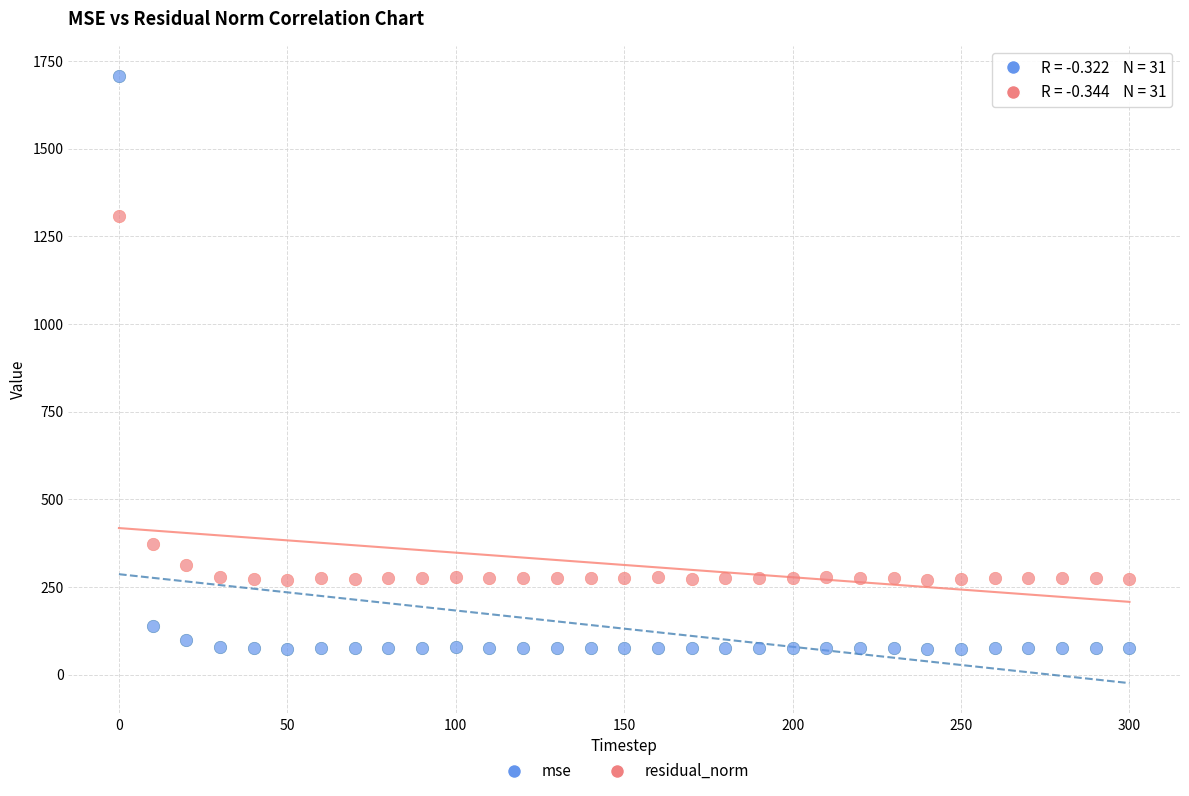

Which series has the widest spread of Y values?

mse